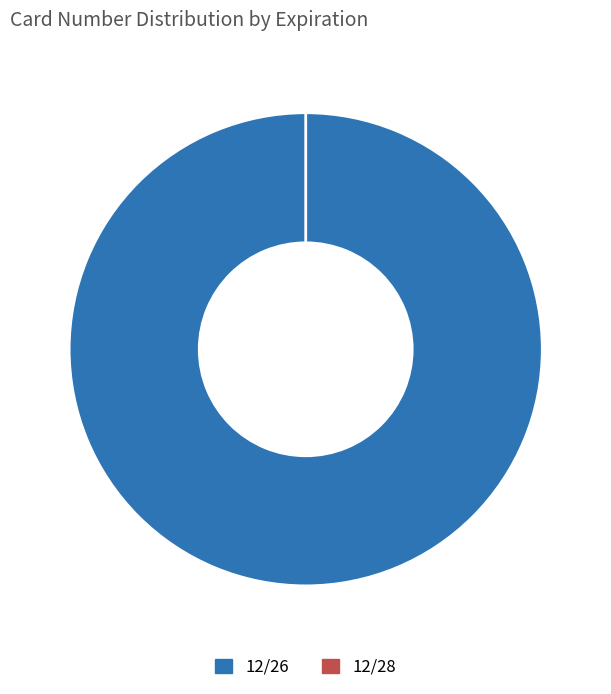

Does any single category account for the majority?

Yes